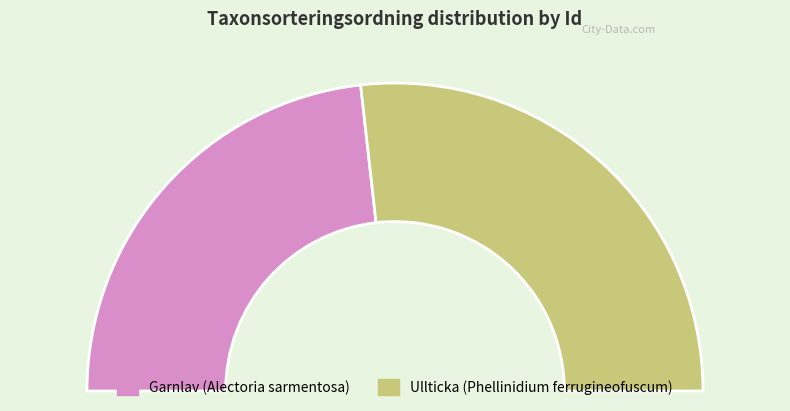

To the nearest percent, what is the average slice percentage?

50%